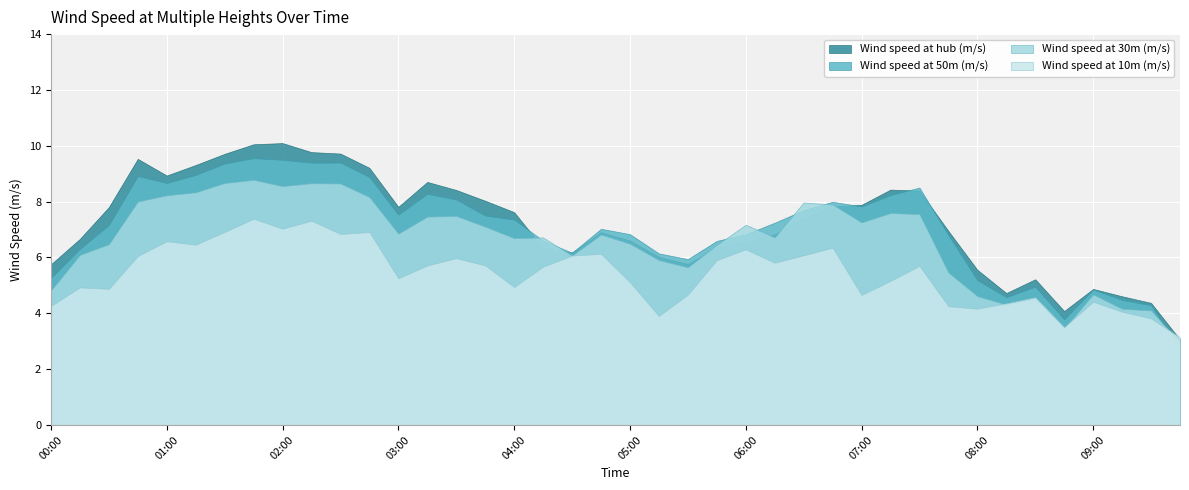

At how many categories does at least one series exceed 4?

39